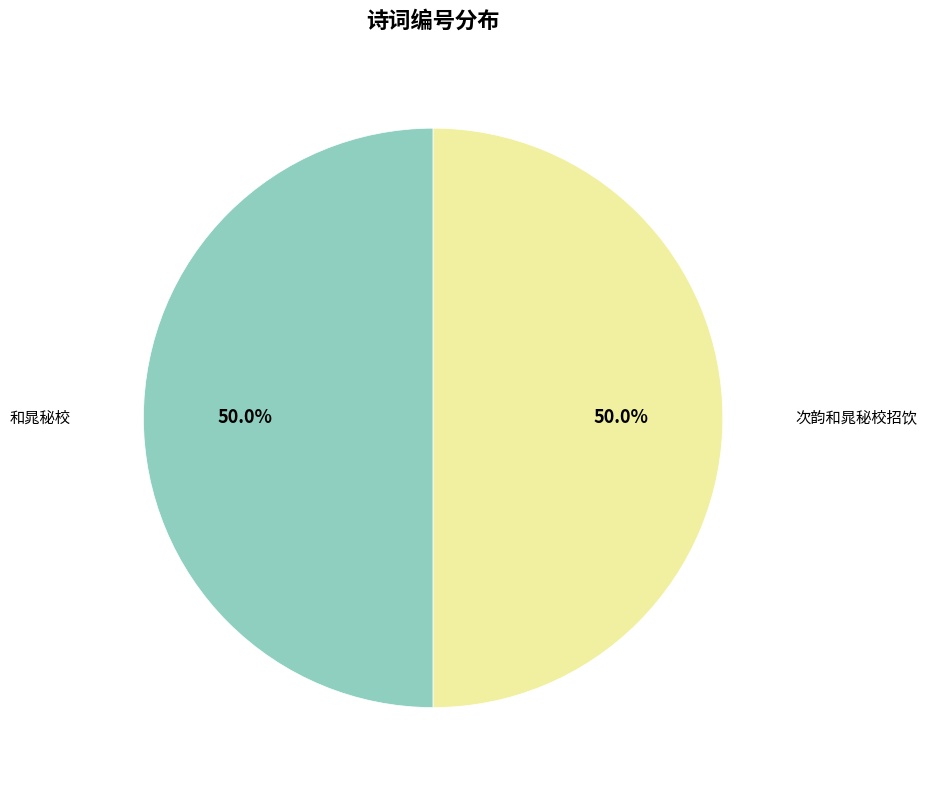

Count the number of slices in the pie.

2